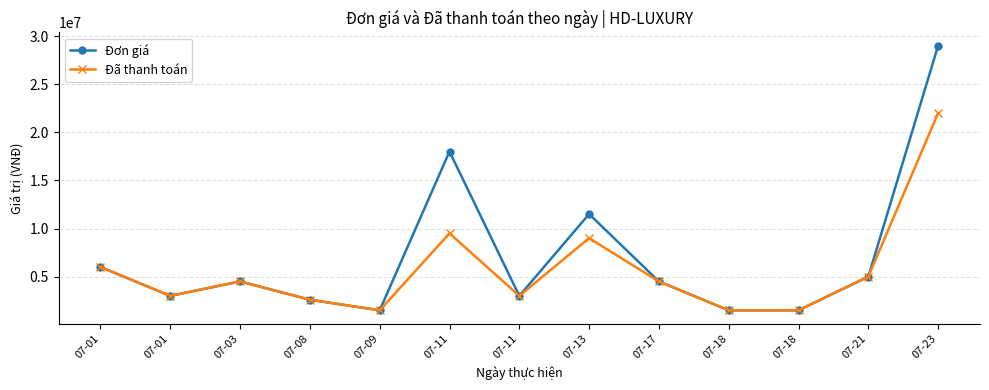

Reading left to right, extract all data points from this chart.

Đơn giá: 07-01=6000000	07-01=3000000	07-03=4500000	07-08=2600000	07-09=1500000	07-11=18000000	07-11=3000000	07-13=11500000	07-17=4500000	07-18=1500000	07-18=1500000	07-21=5000000	07-23=29000000
Đã thanh toán: 07-01=6000000	07-01=3000000	07-03=4500000	07-08=2600000	07-09=1500000	07-11=9500000	07-11=3000000	07-13=9000000	07-17=4500000	07-18=1500000	07-18=1500000	07-21=5000000	07-23=22000000